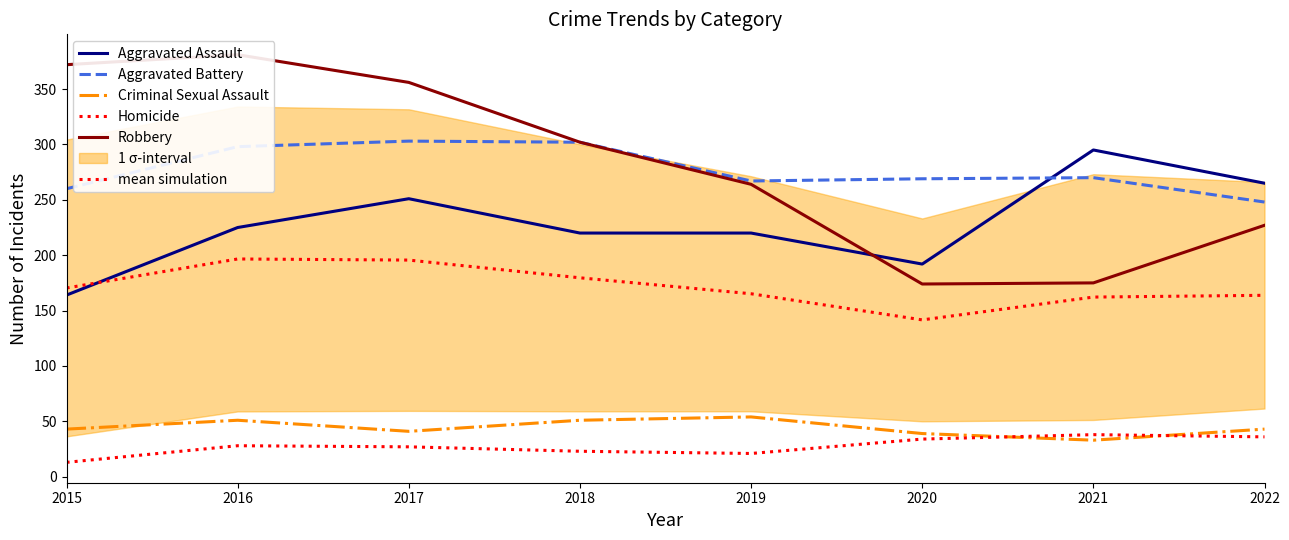

Between 2016 and 2019, which series saw the biggest shift?

Robbery